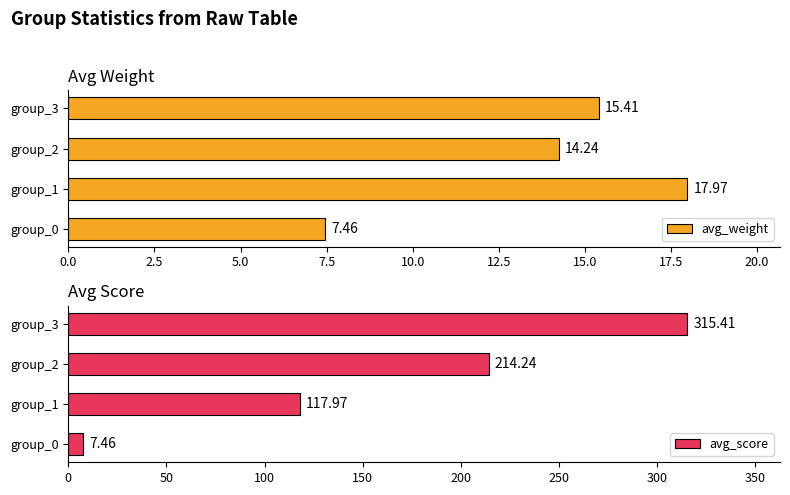

Reading left to right, extract all data points from this chart.

avg_weight: 7.5	18.0	14.2	15.4
avg_score: 7.5	118.0	214.2	315.4